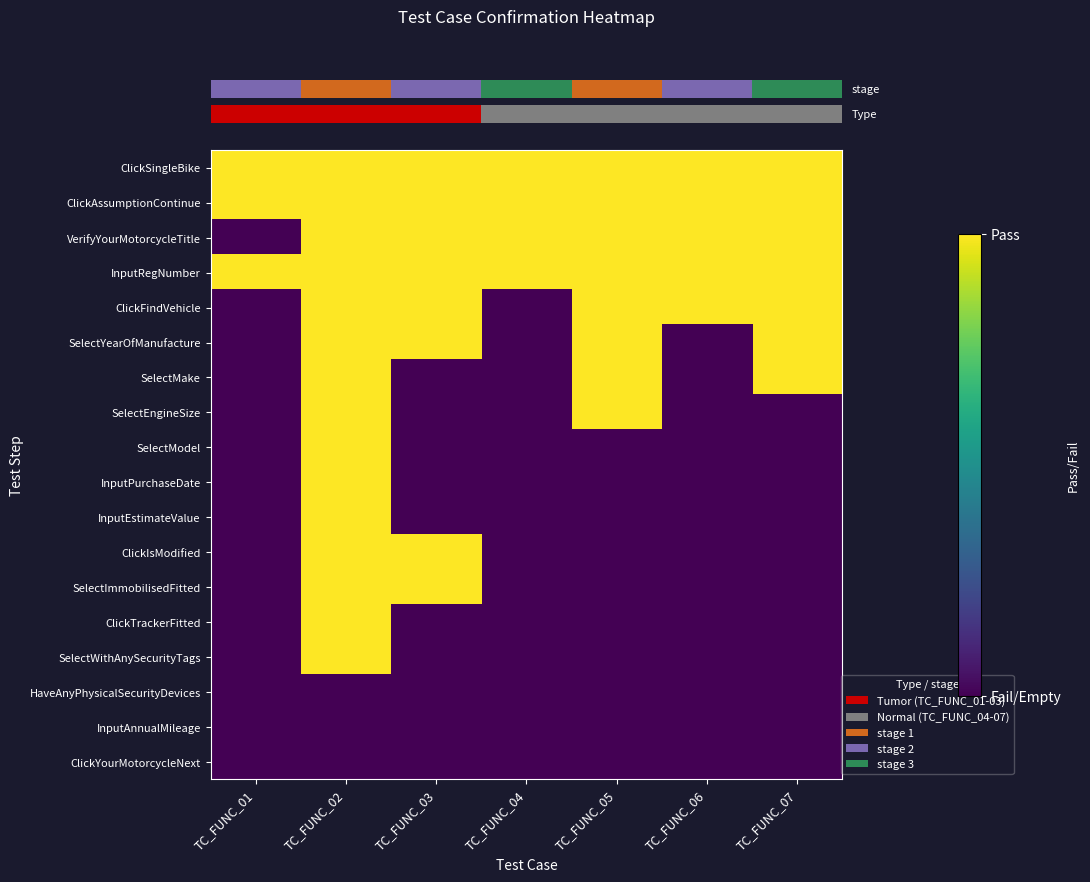

Which category has the highest value across all series?

TC_FUNC_01